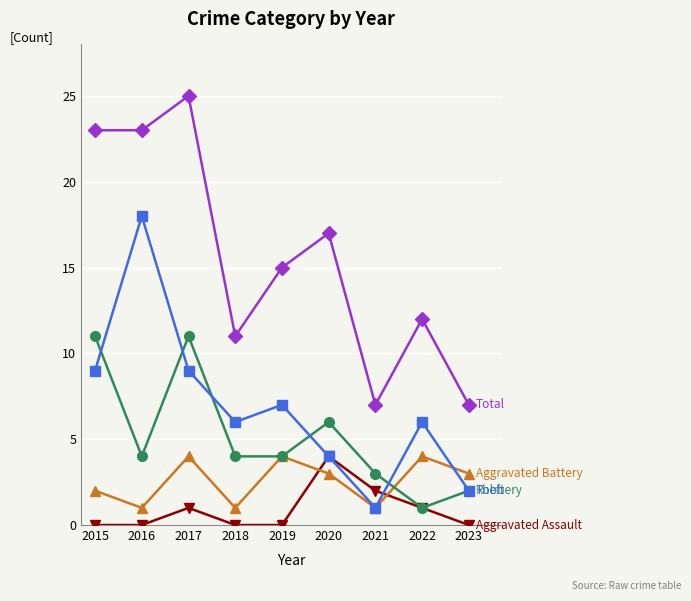

At which category is the sum across all series the highest?

2017